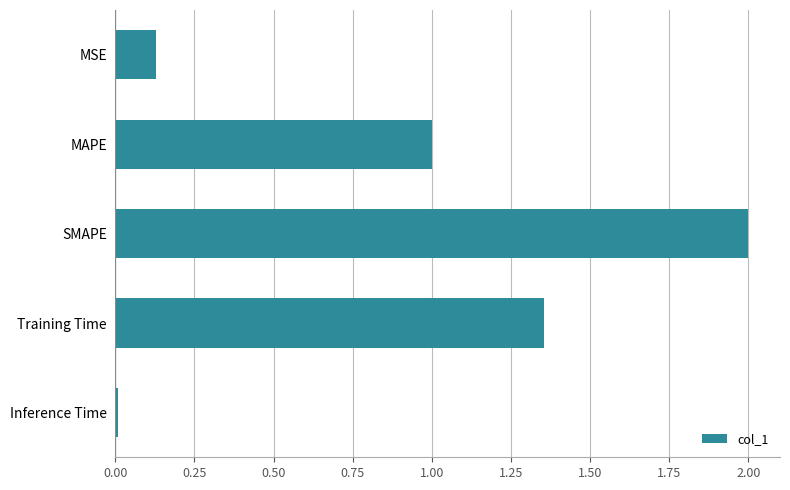

What is the sum of all values?

4.5